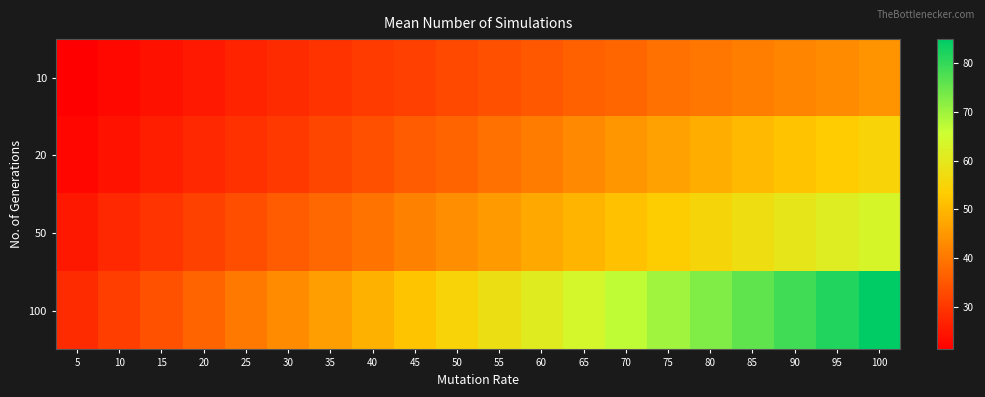

At 75, list the series in order from largest to smallest.

100, 50, 20, 10